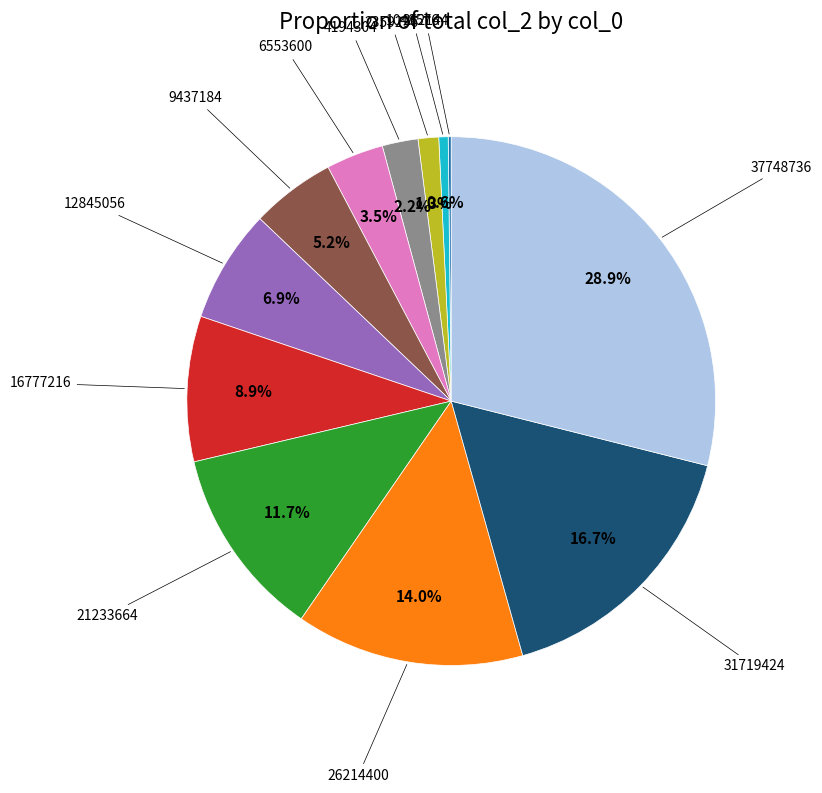

Is there any slice that represents more than half of the pie?

No